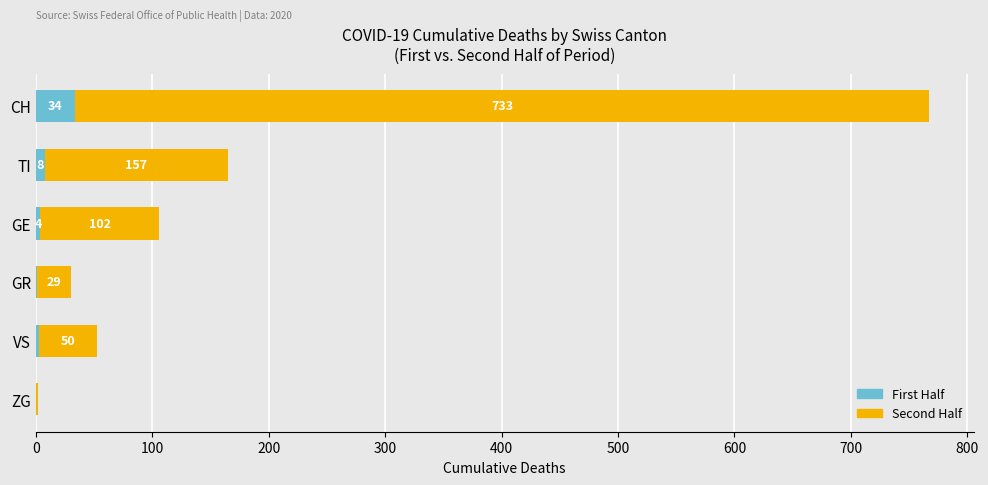

At which category is the sum across all series the highest?

CH